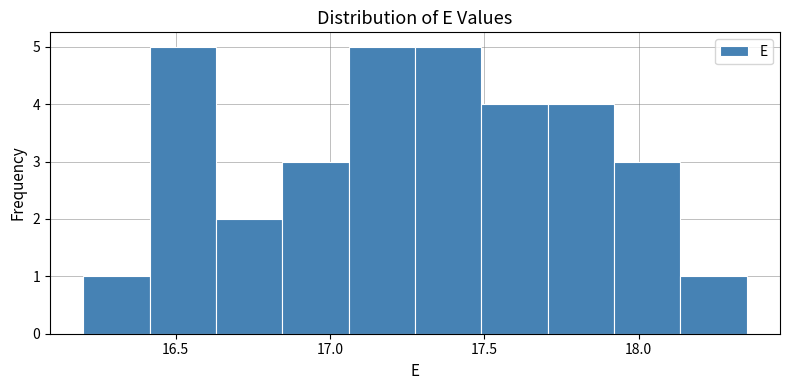

Reading left to right, list every bar in this chart as the range it spans on the x-axis followed by its height. Neither the bar edges nor the heights are printed on the chart, so give them approximately, as read against the axes.

16.200 to 16.415: 1
16.415 to 16.630: 5
16.630 to 16.845: 2
16.845 to 17.060: 3
17.060 to 17.275: 5
17.275 to 17.490: 5
17.490 to 17.705: 4
17.705 to 17.920: 4
17.920 to 18.135: 3
18.135 to 18.350: 1